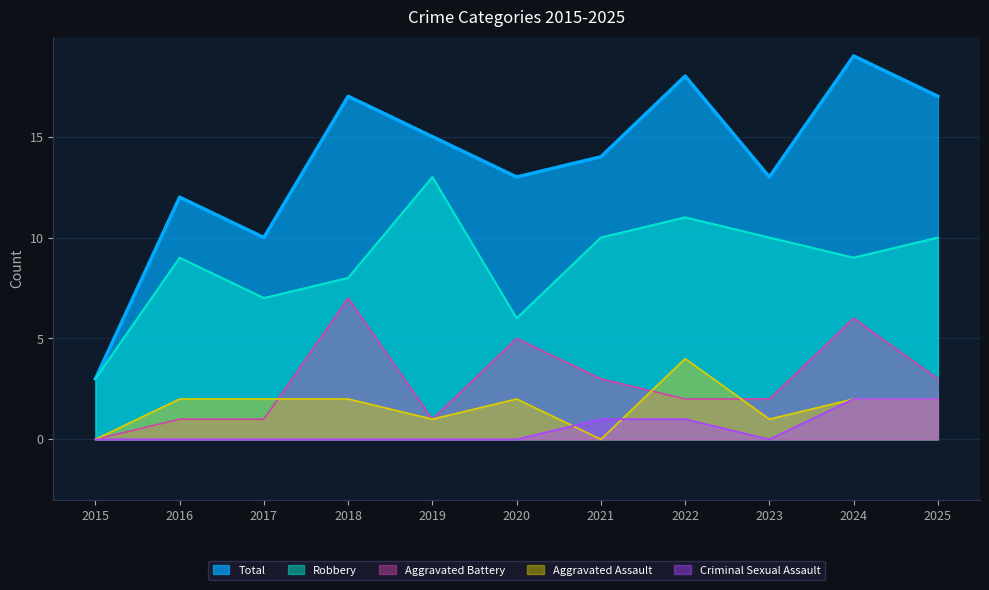

Reading left to right, list all the values displayed in this chart.

Total: 2015=3	2016=12	2017=10	2018=17	2019=15	2020=13	2021=14	2022=18	2023=13	2024=19	2025=17
Robbery: 2015=3	2016=9	2017=7	2018=8	2019=13	2020=6	2021=10	2022=11	2023=10	2024=9	2025=10
Aggravated Battery: 2015=0	2016=1	2017=1	2018=7	2019=1	2020=5	2021=3	2022=2	2023=2	2024=6	2025=3
Aggravated Assault: 2015=0	2016=2	2017=2	2018=2	2019=1	2020=2	2021=0	2022=4	2023=1	2024=2	2025=2
Criminal Sexual Assault: 2015=0	2016=0	2017=0	2018=0	2019=0	2020=0	2021=1	2022=1	2023=0	2024=2	2025=2